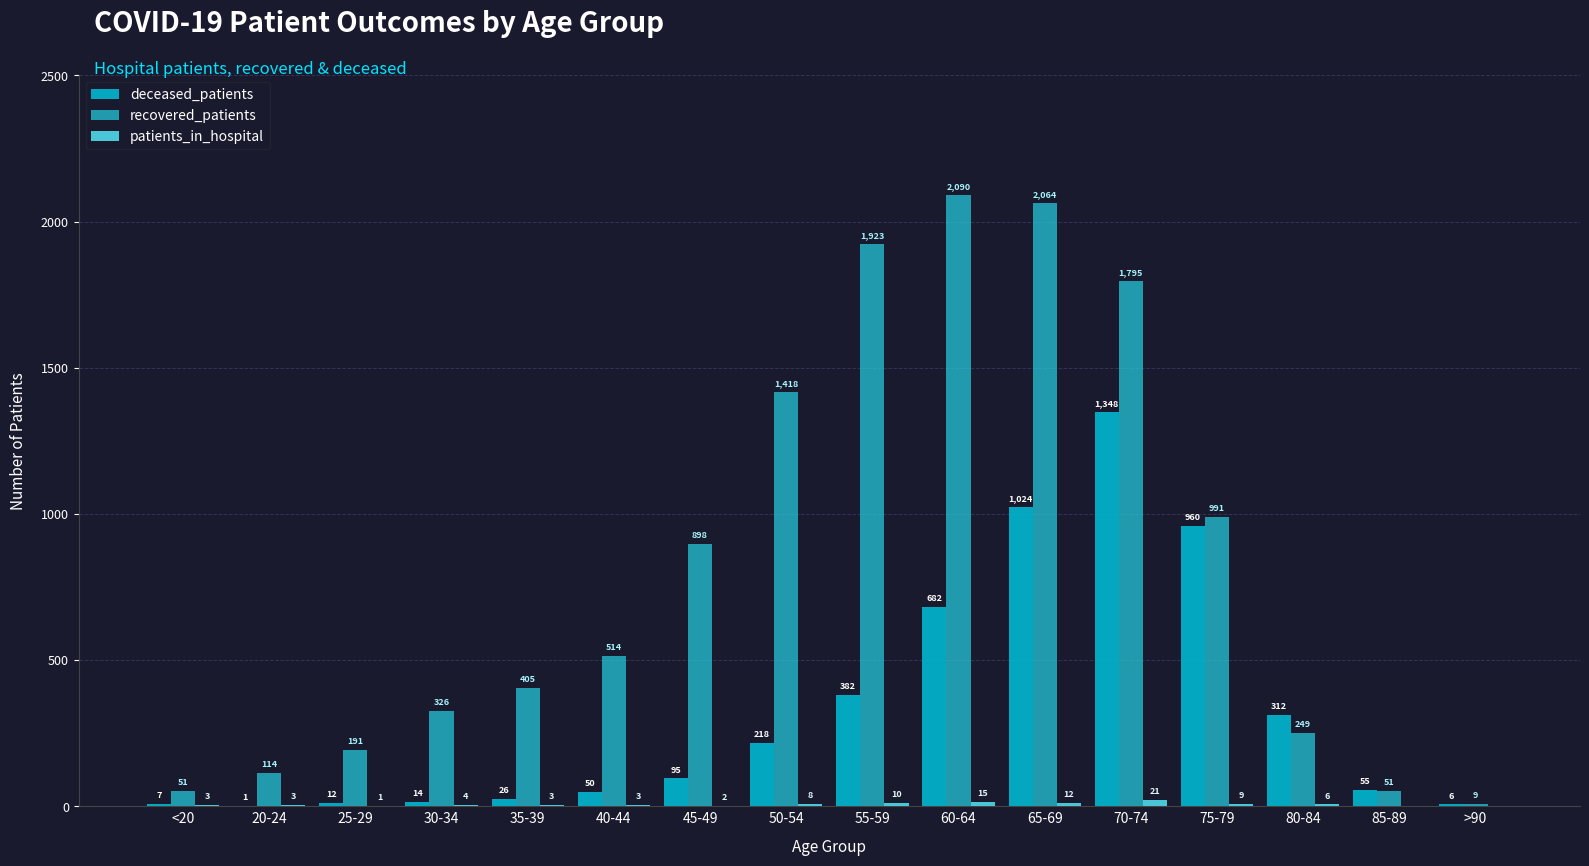

Does the chart contain stacked bars?

No